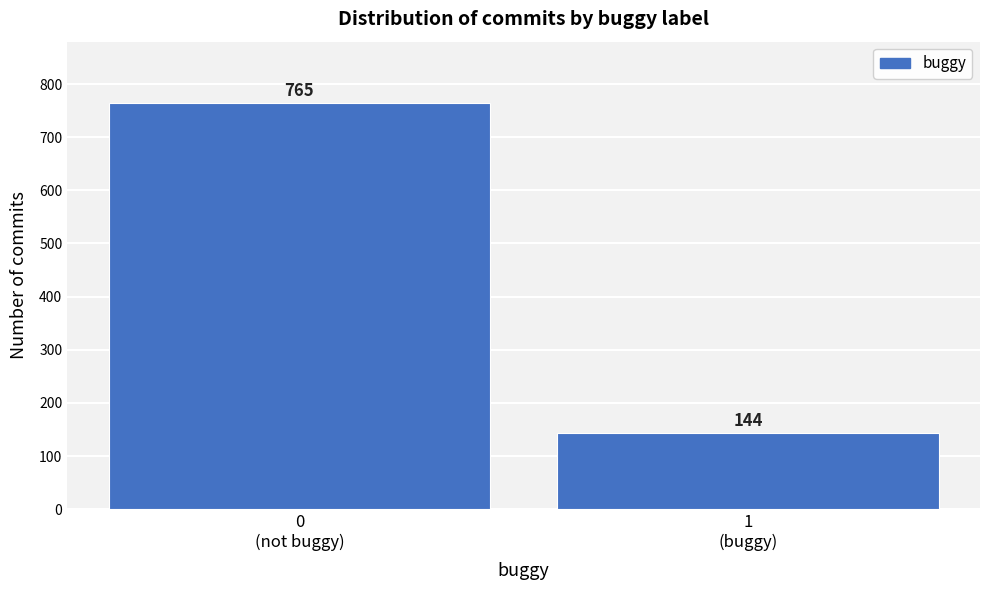

Reading right to left, extract all data points from this chart.

144	765